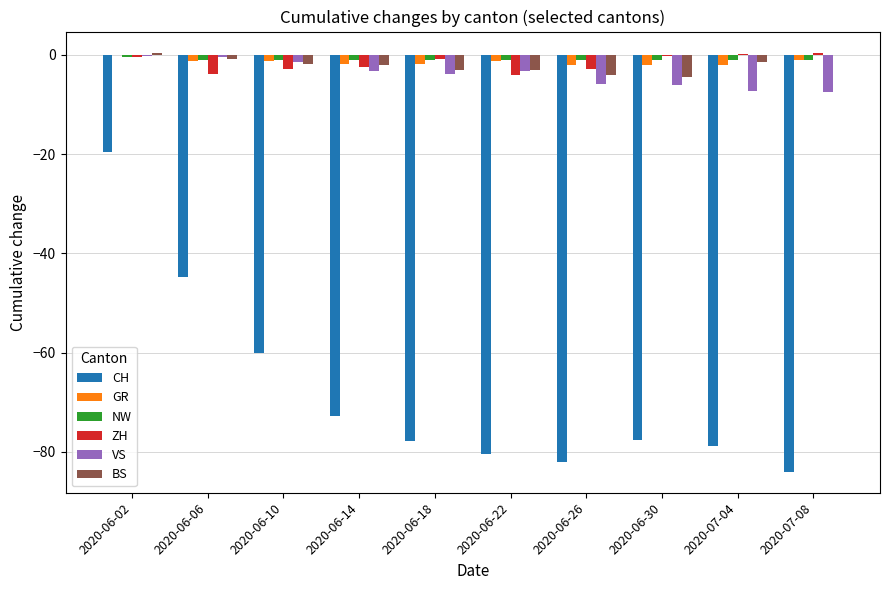

At which category is the sum across all series the highest?

2020-06-02